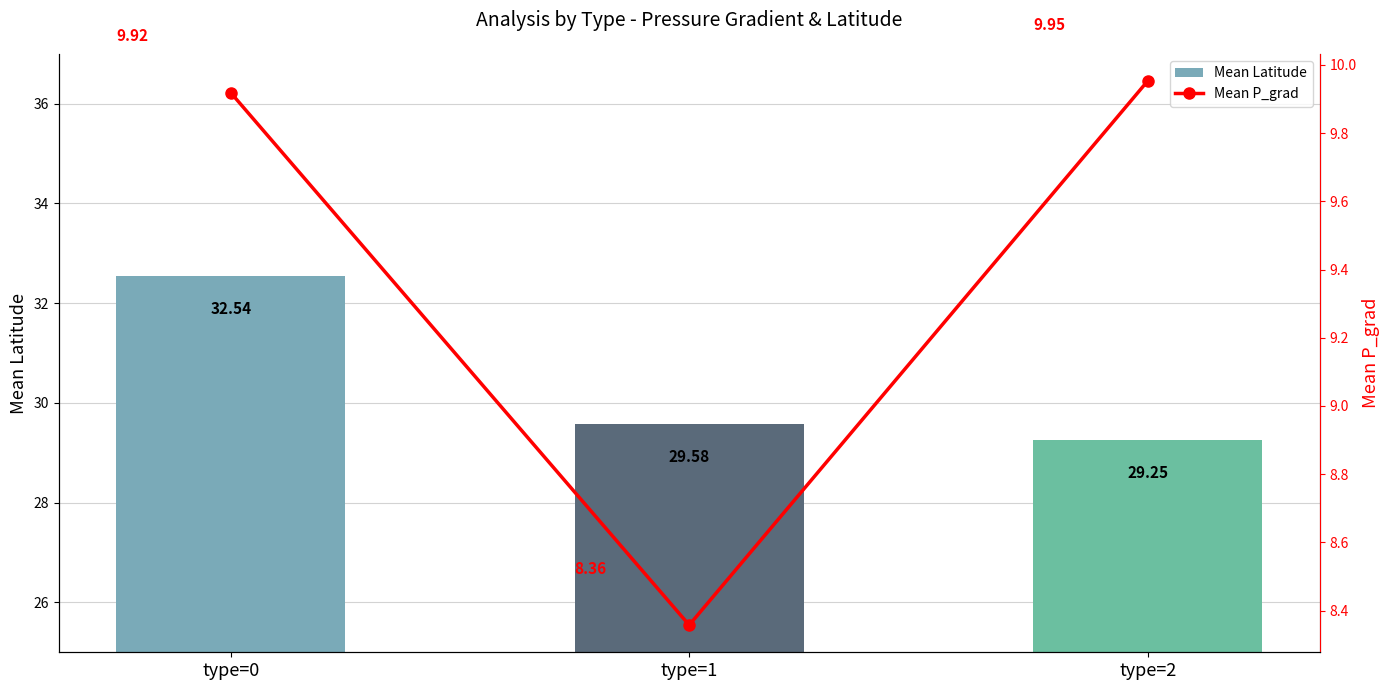

Reading left to right, what are all the values shown in this chart?

Mean Latitude: 32.5	29.6	29.3
Mean P_grad: 9.9	8.4	10.0